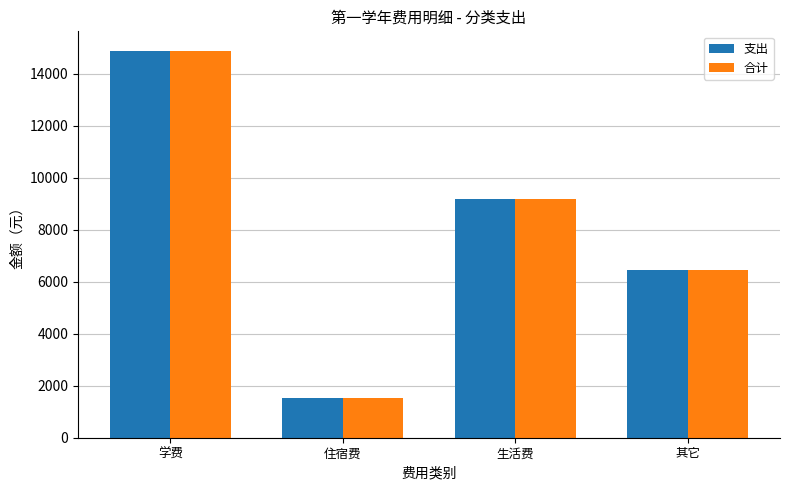

Rank the categories by 合计 value from lowest to highest.

住宿费, 其它, 生活费, 学费